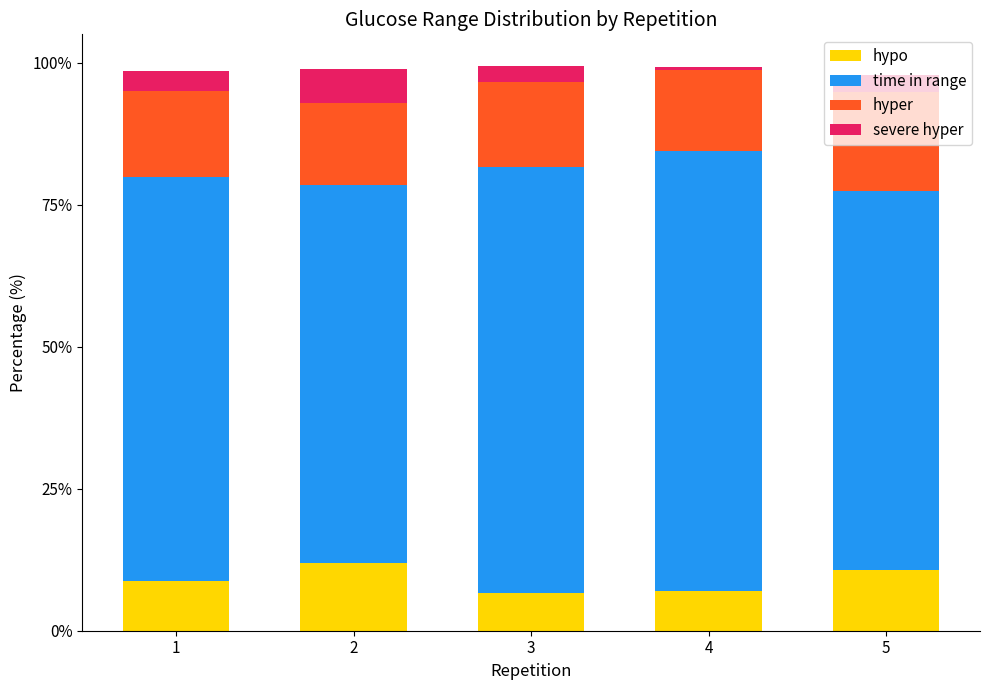

What is the total value across all series at 5?

97.9